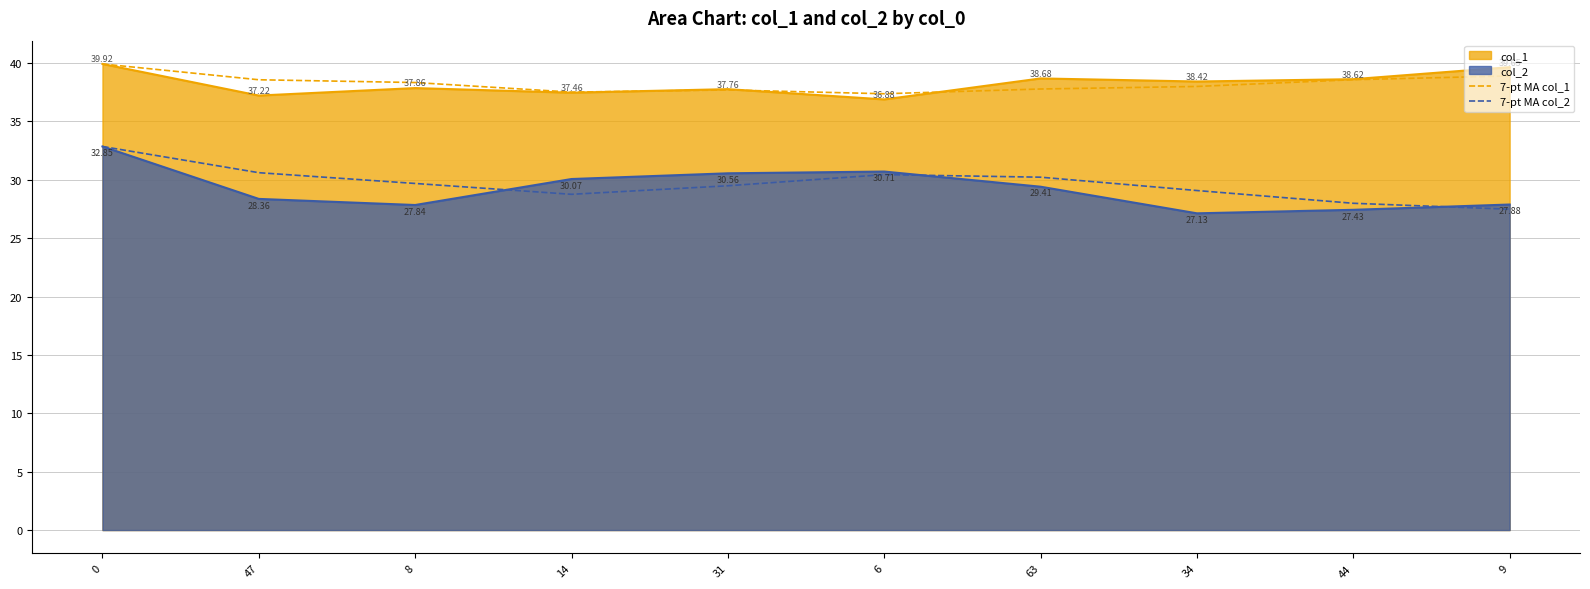

In 7-pt MA col_1, how many points are higher than both neighbors (excluding endpoints)?

1